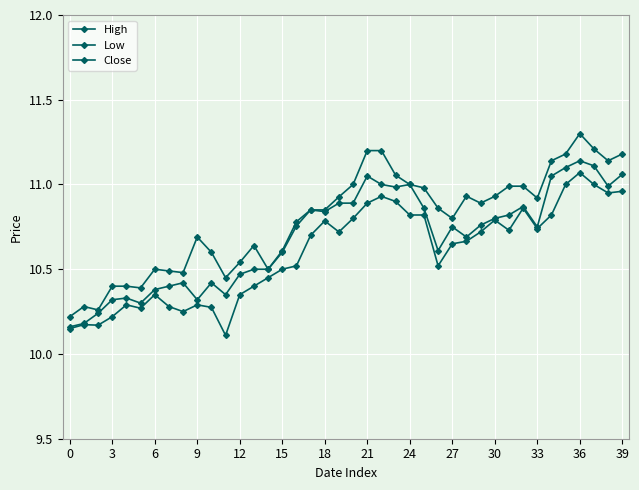

Rank the series by their maximum value, from highest to lowest.

High, Close, Low